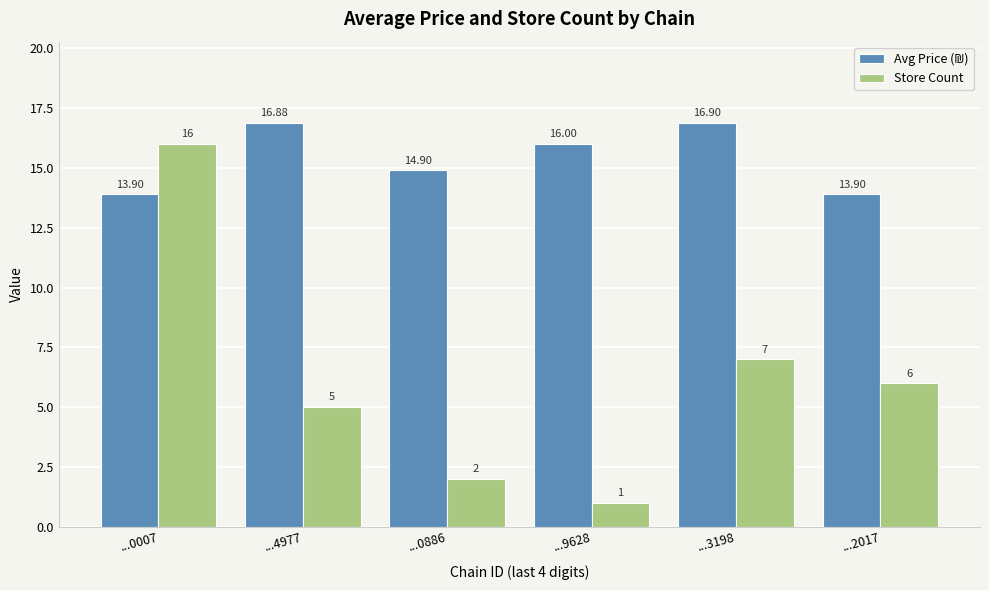

At which category is the sum across all series the highest?

...0007